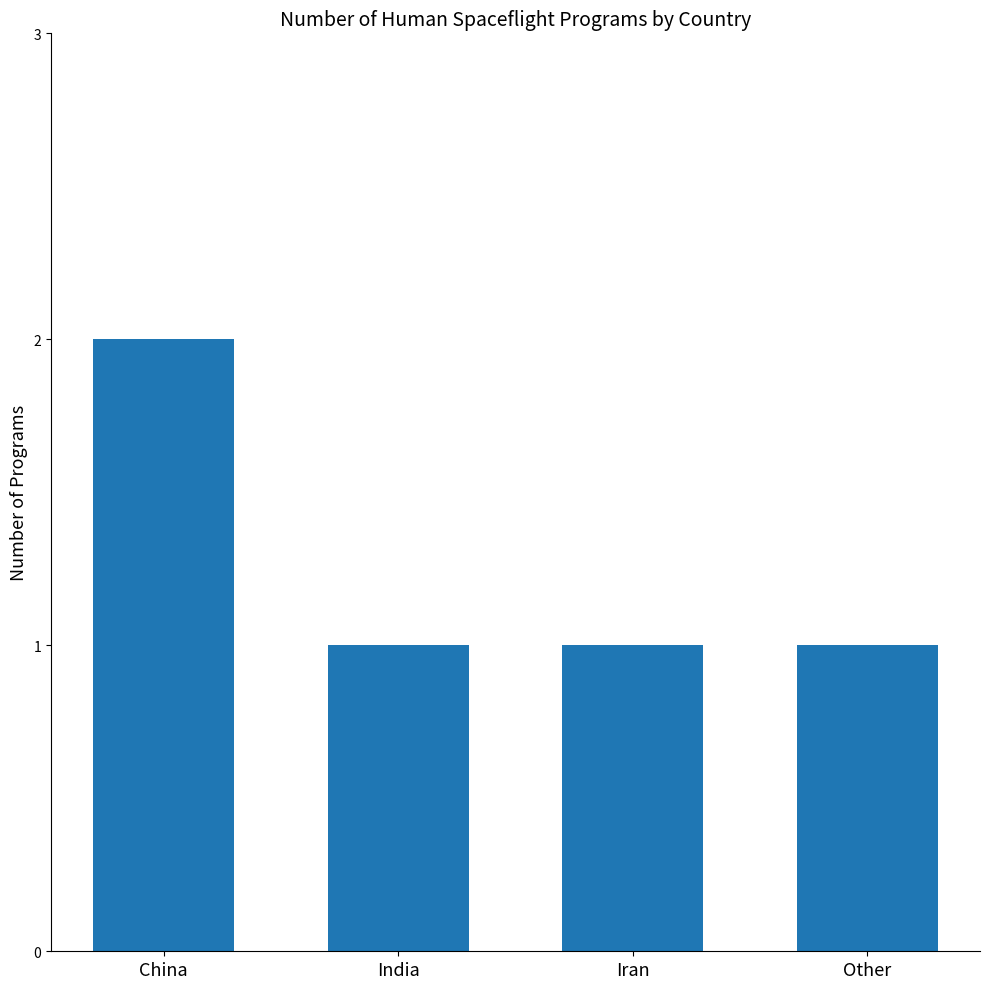

What is the smallest value displayed?

1